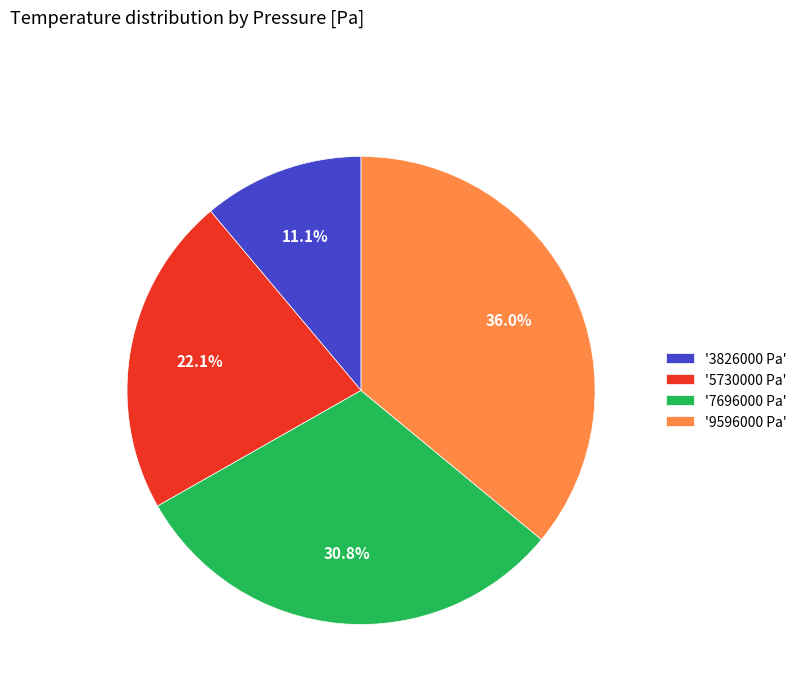

Rank the categories by value from highest to lowest.

'9596000 Pa', '7696000 Pa', '5730000 Pa', '3826000 Pa'